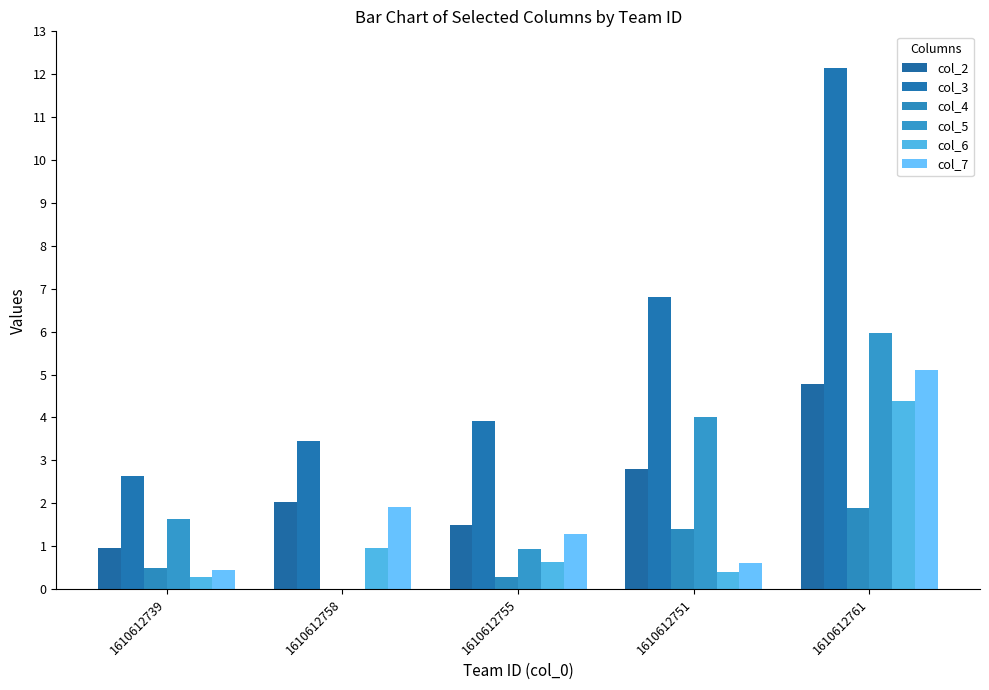

What is the value of the col_5 bar at the 4th from the left?

4.0